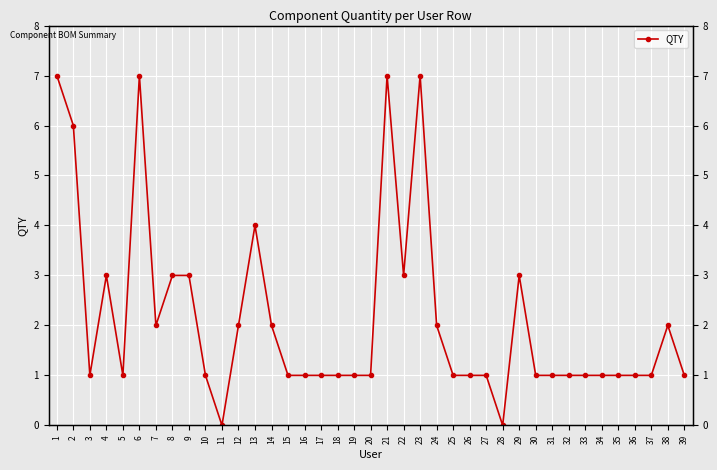

At which category does the chart reach its minimum across all series?

11